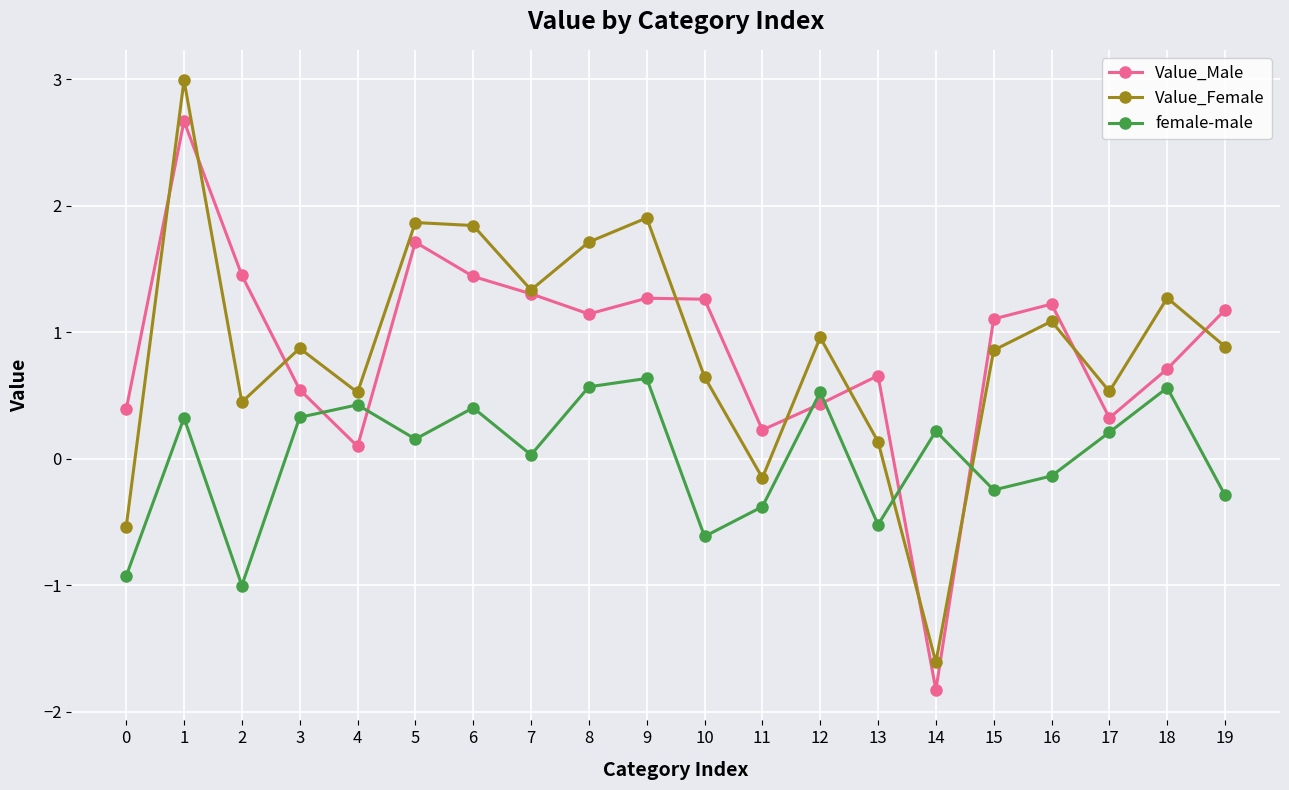

At which category does Value_Male reach its first local peak?

1